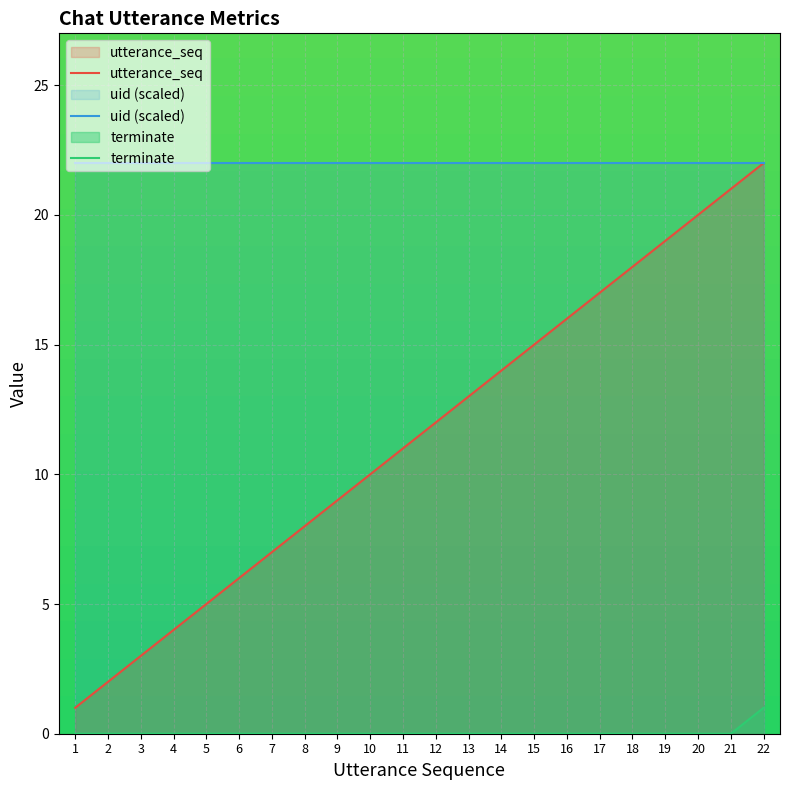

At how many categories does at least one series exceed 13?

22